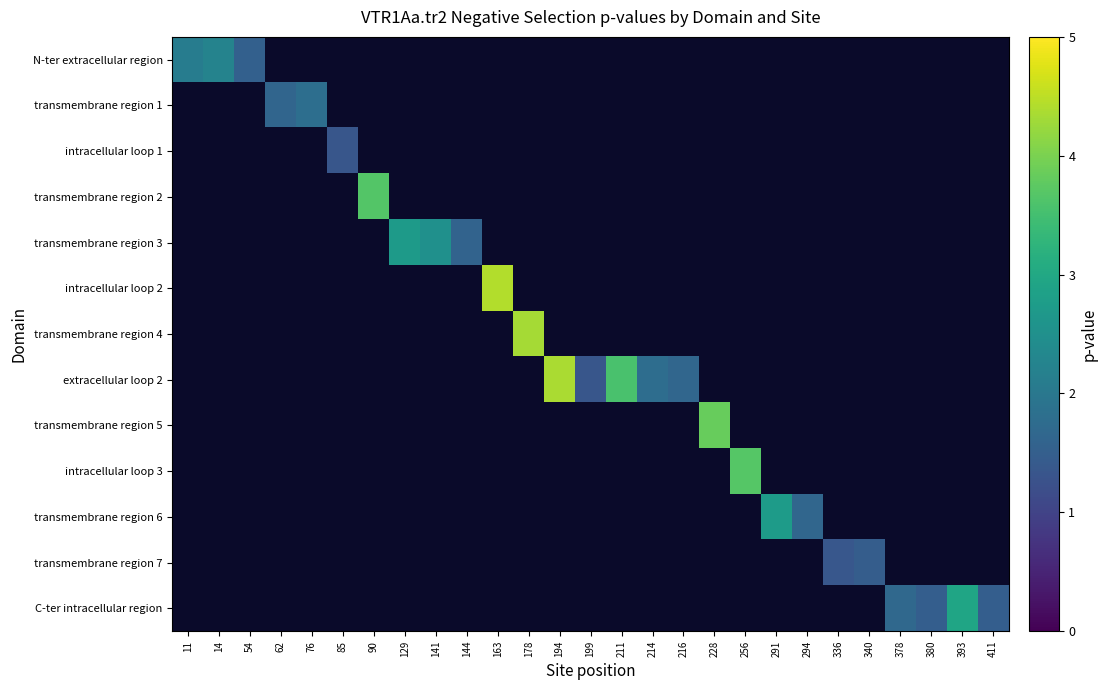

Which has a higher value, 90 or 228?

228